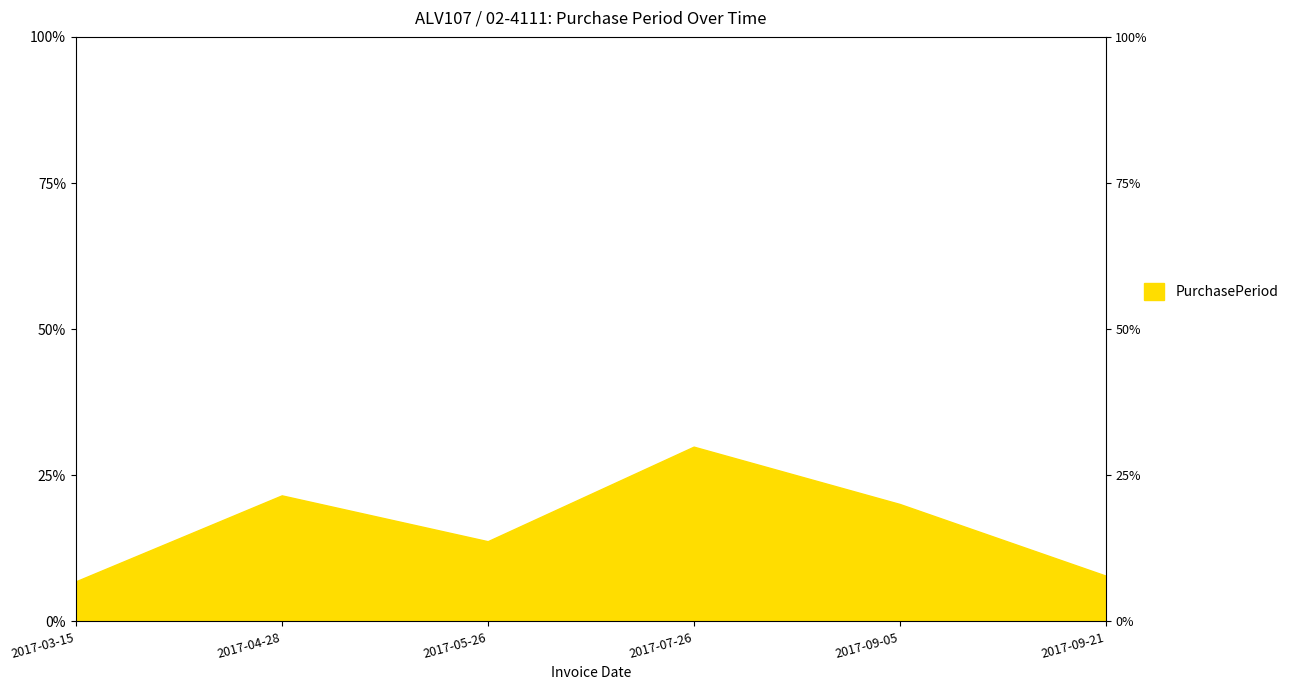

True or false: the data shows 21.6 at 2017-04-28.

True